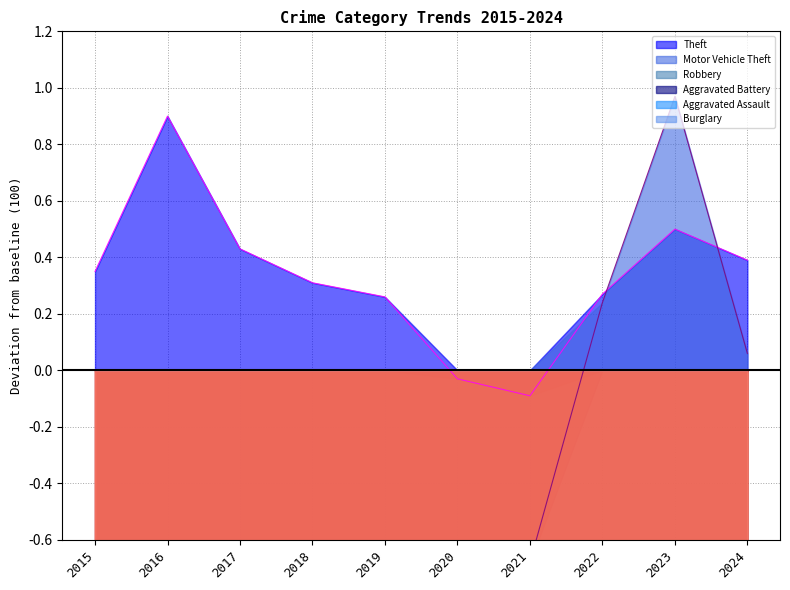

True or false: Robbery has more than 1 interior local peaks.

True